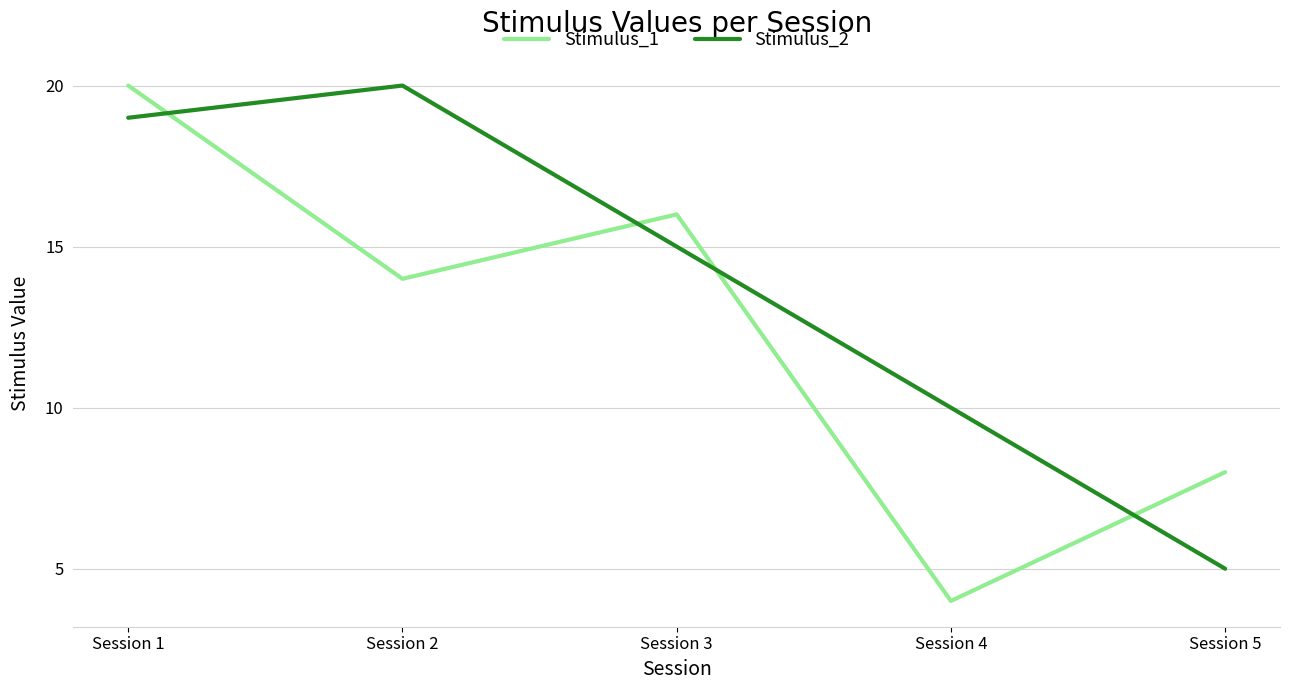

How many distinct data groups are displayed?

2